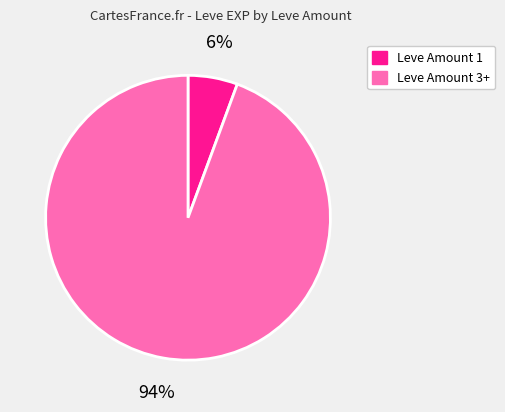

Is there a majority slice in this chart?

Yes